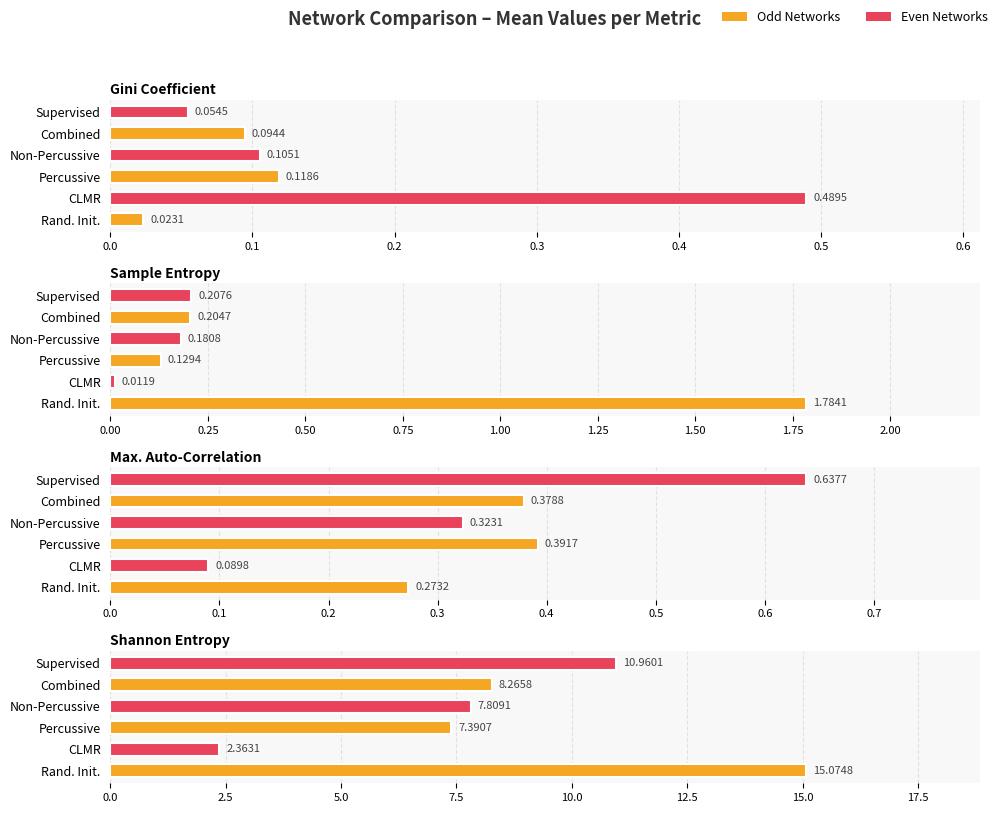

The Gini Coefficient series shows 0.1 at Non-Percussive. True or false?

True